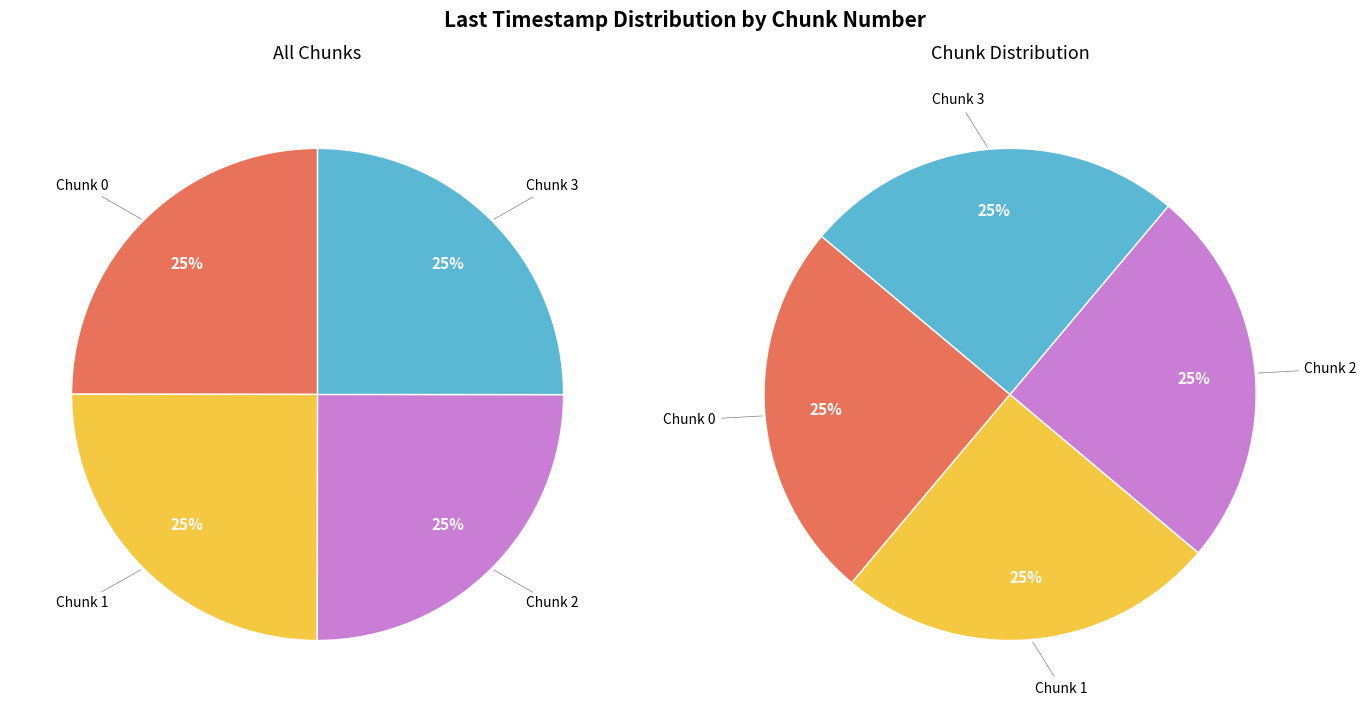

Between 3 and 0, which is larger?

3